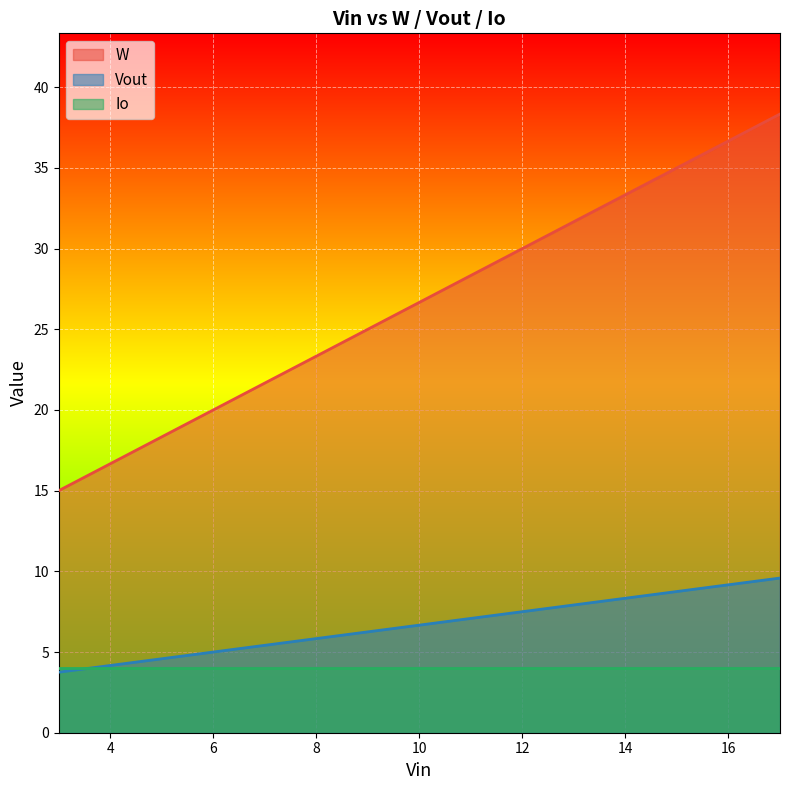

Where is W nearest to the value 26?

10